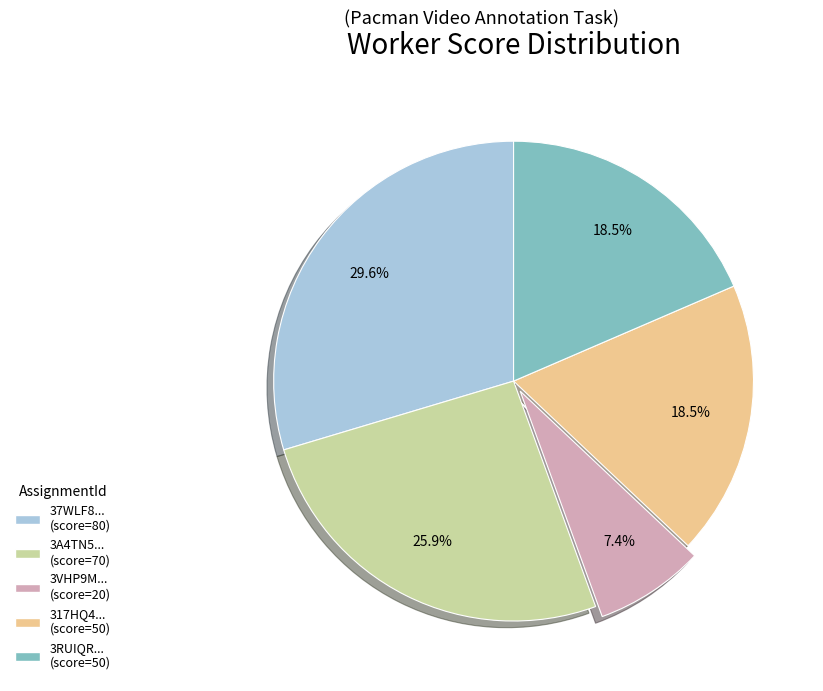

To the nearest percent, what is the difference between the largest and smallest slice percentages?

22%